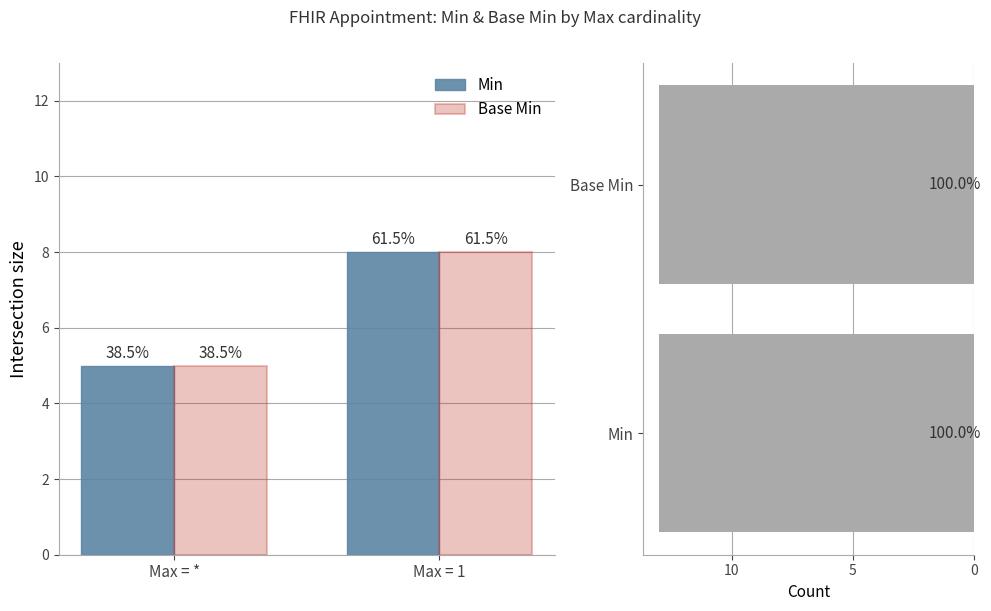

At Max = *, list the series in order from largest to smallest.

Min, Base Min, Set size